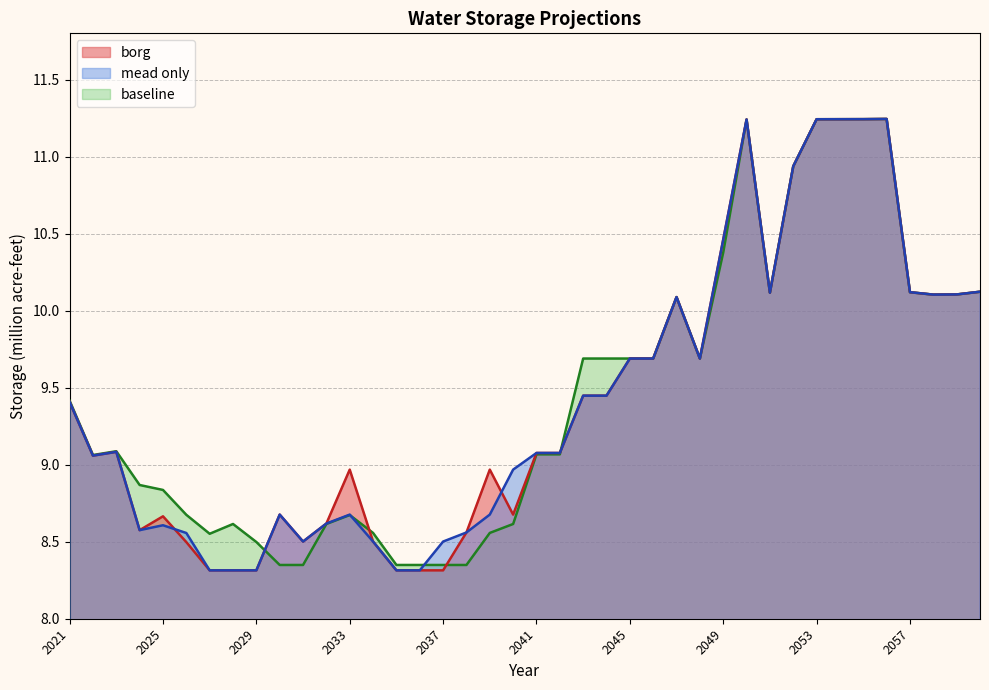

What is the maximum value shown in the chart?

11.2